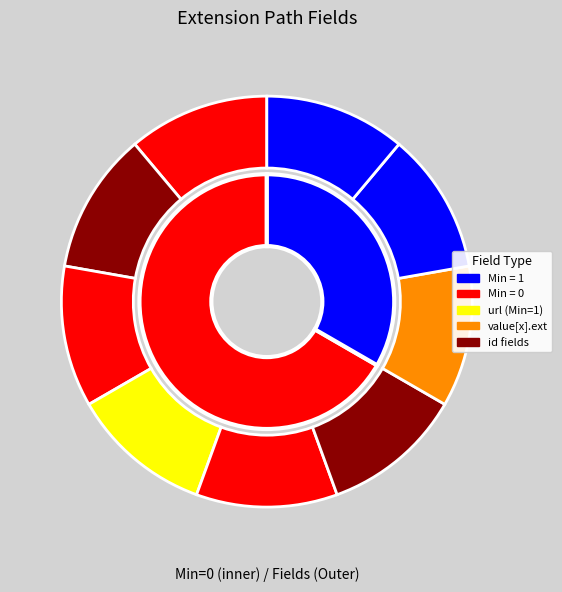

Is Extension the majority of the pie?

No